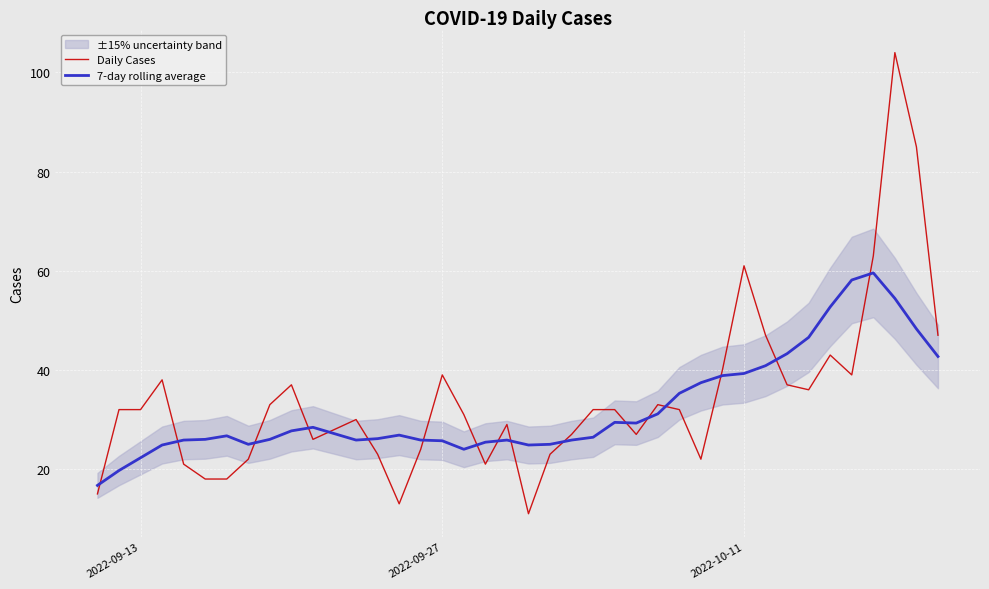

What is the lowest value of the Daily Cases series?

11.0